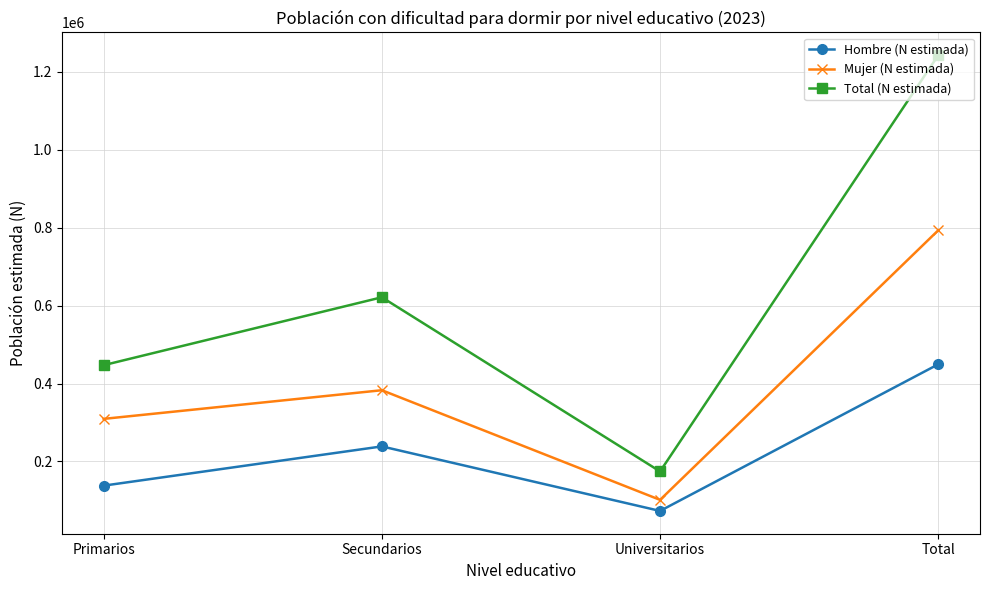

Between Universitarios and Total, which series saw the biggest shift?

Total (N estimada)